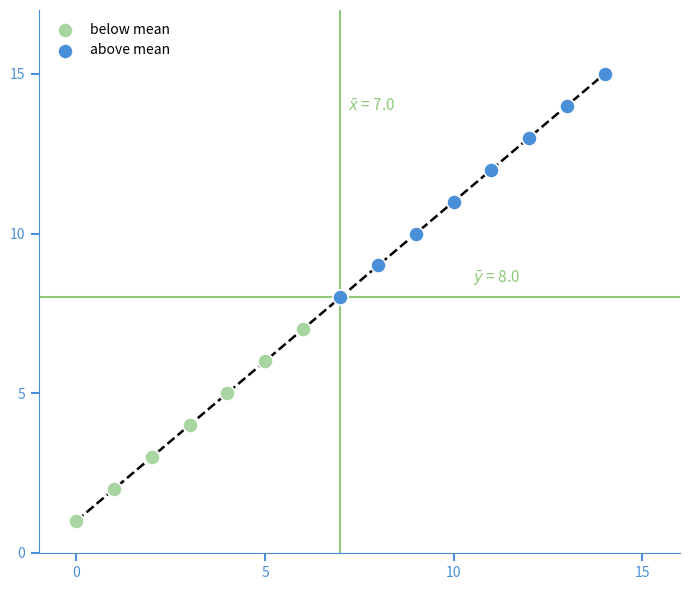

Which series contains the lowest Y value?

below mean